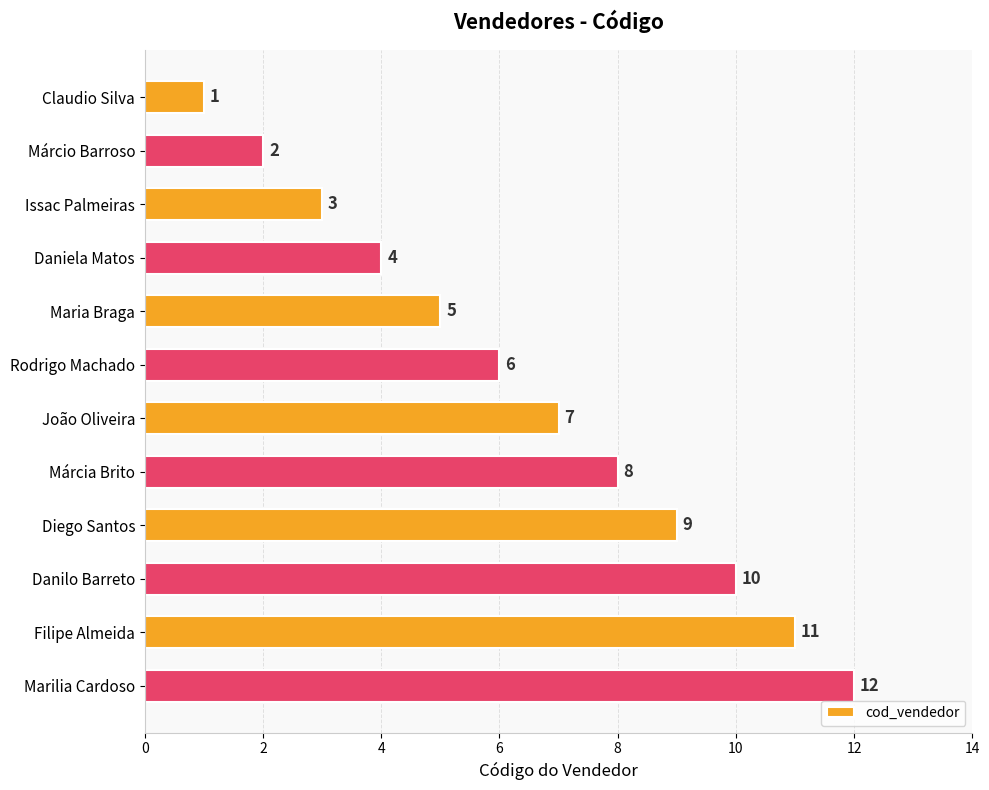

Between Danilo Barreto and João Oliveira, which is larger?

Danilo Barreto